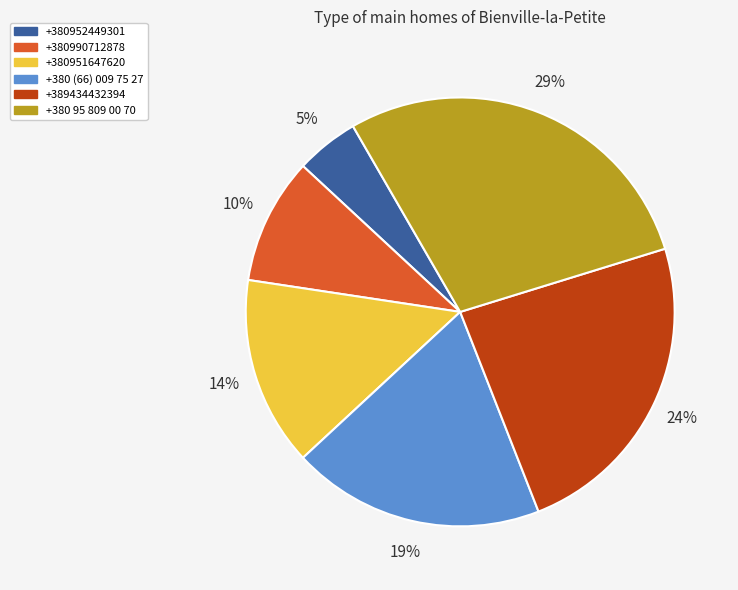

The +380952449301 slice represents 5% of the pie. True or false?

True